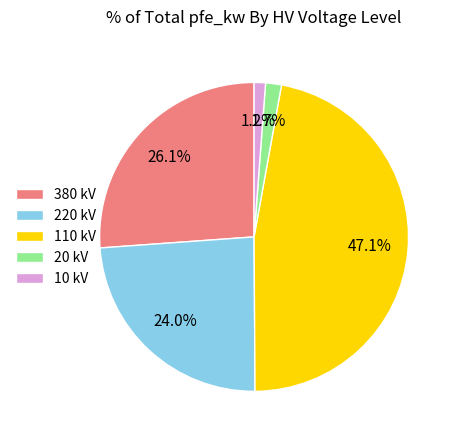

Which has a higher value, 10 kV or 380 kV?

380 kV